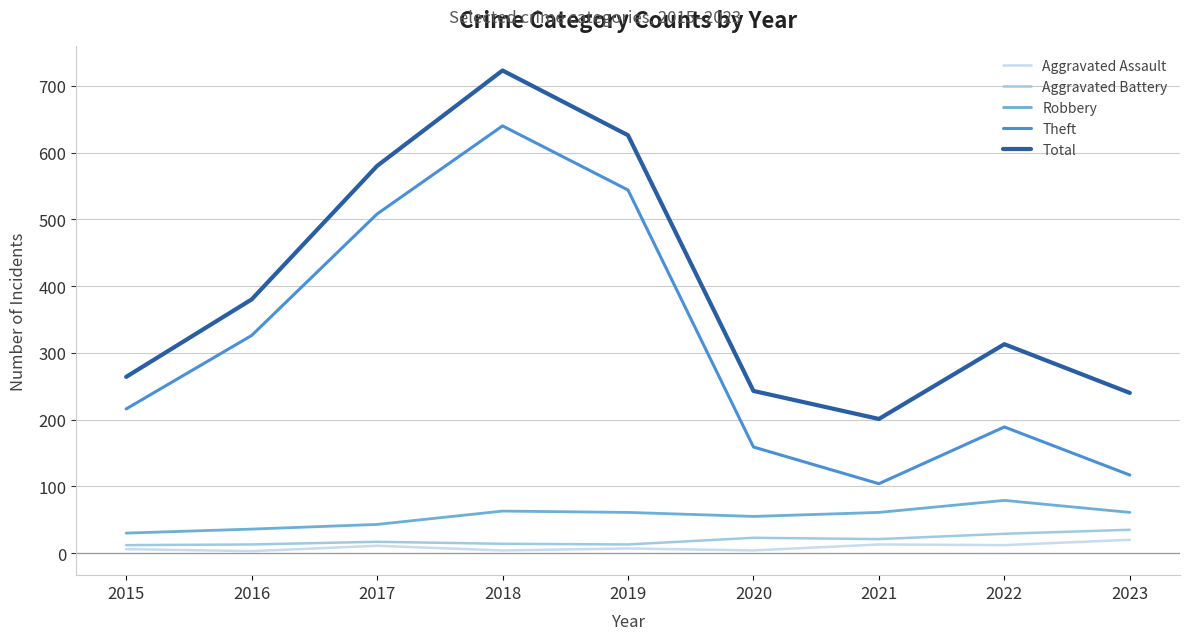

Which series changed the most between 2019 and 2020?

Theft